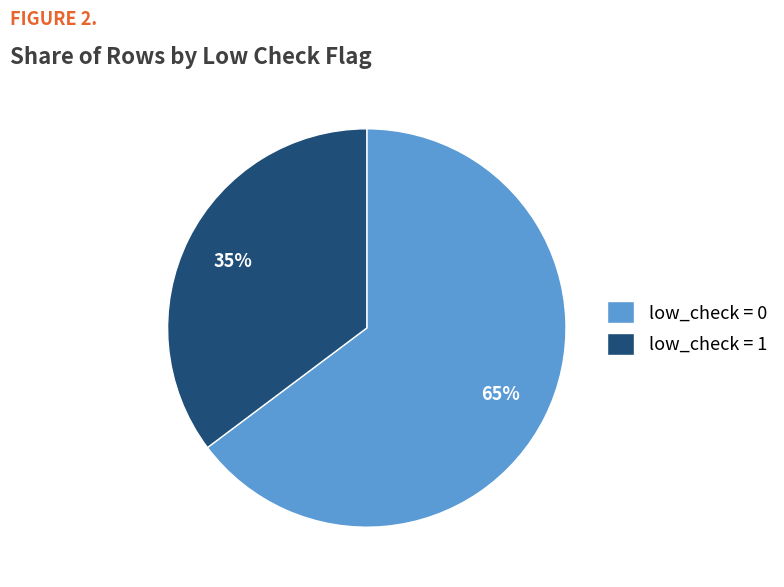

The low_check = 1 slice represents 35% of the pie. True or false?

True